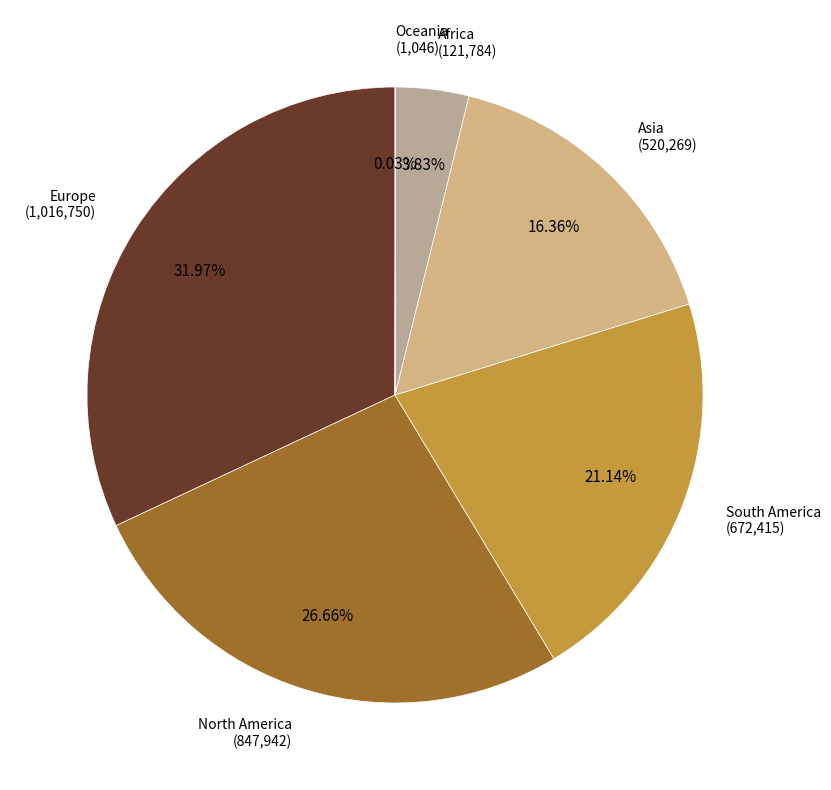

What is the largest slice in the pie chart?

Europe